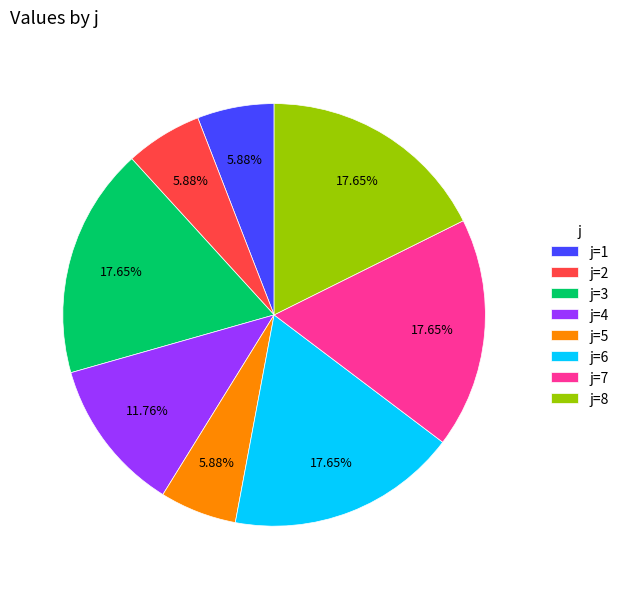

Approximately how many times larger is the value at j=8 compared to j=7?

1.0